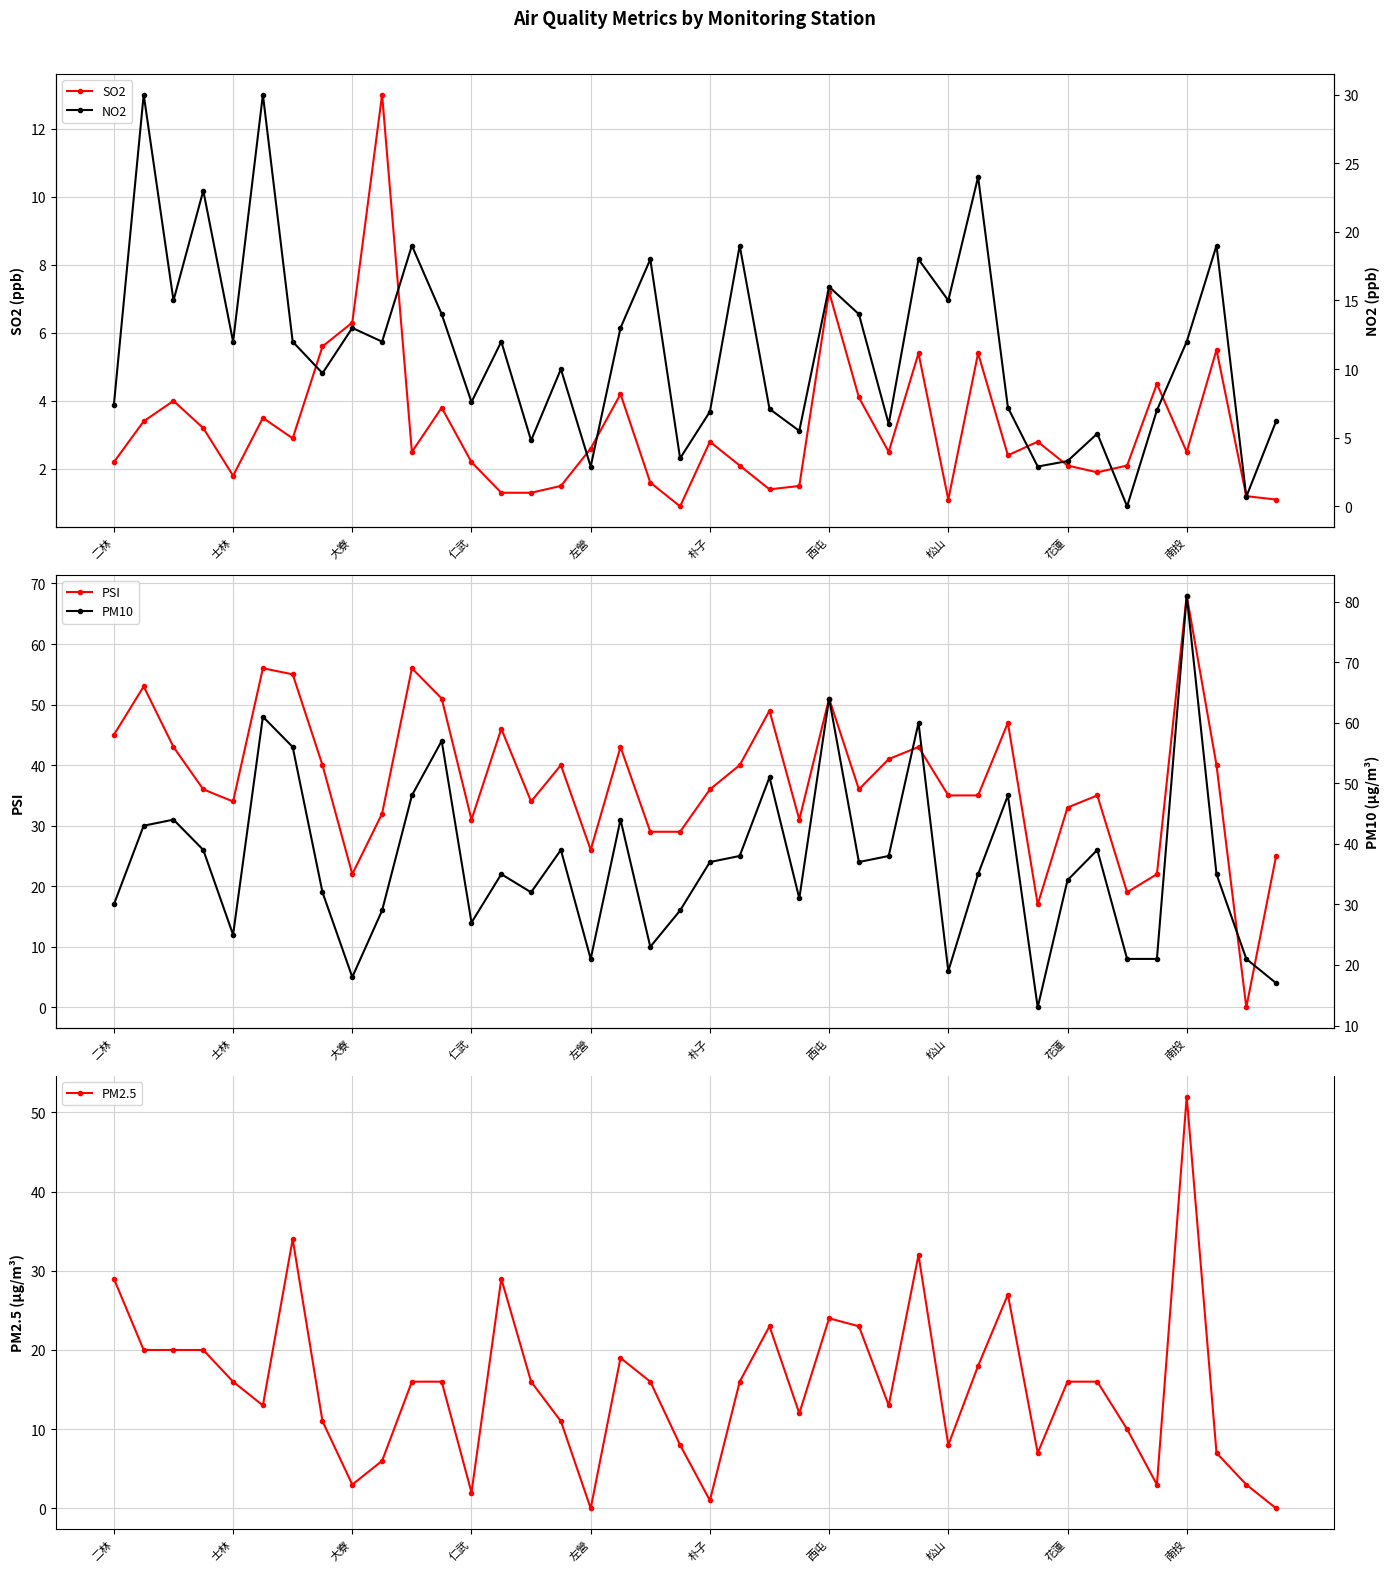

What is the maximum value for SO2?

13.0